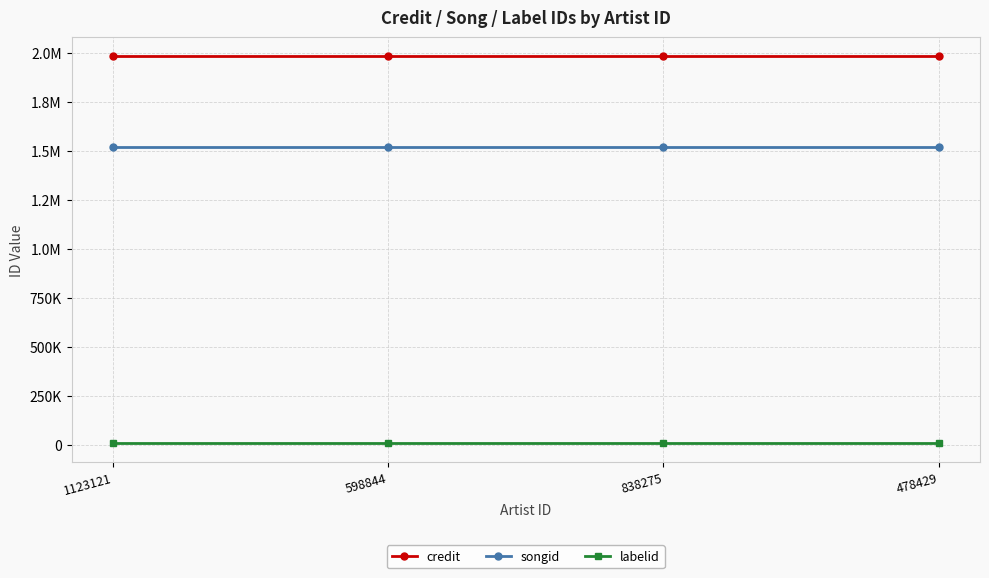

What are all the series names shown in the legend?

credit, songid, labelid